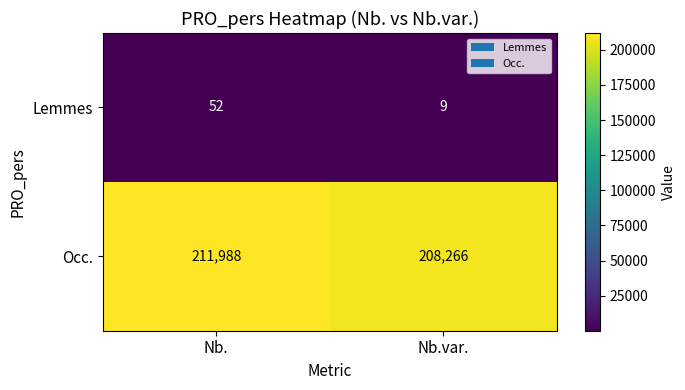

Reading left to right, list all the values displayed in this chart.

Lemmes: 52	9
Occ.: 211988	208266